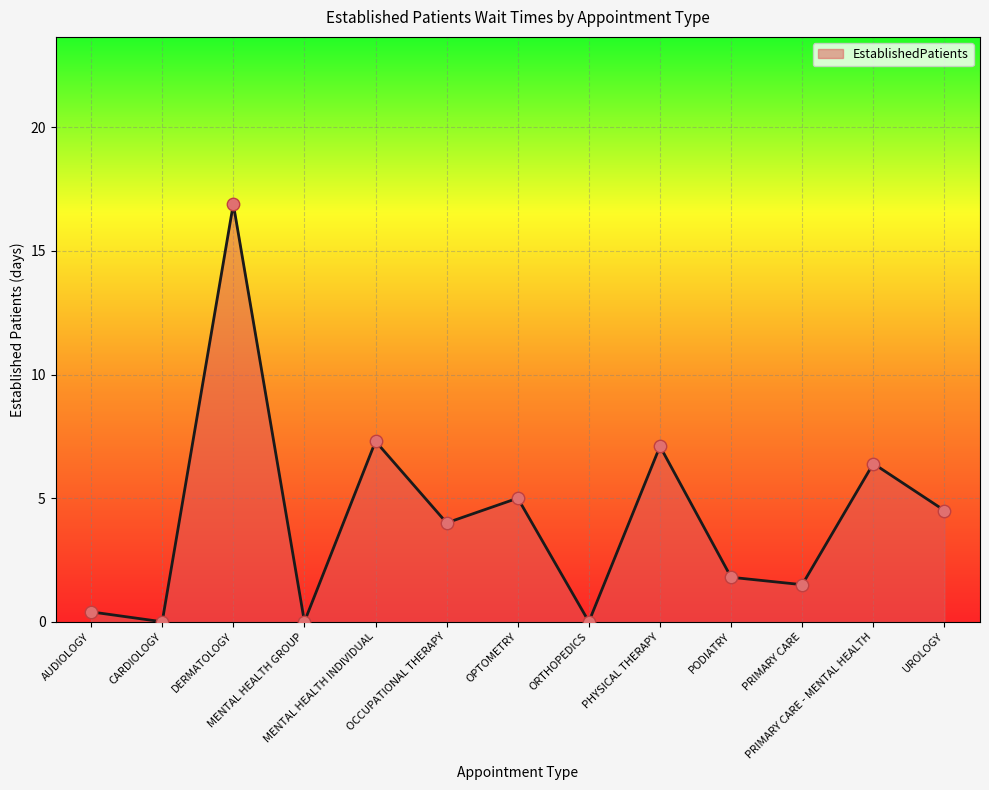

What is the ratio of the value at PHYSICAL THERAPY to the value at UROLOGY?

1.6